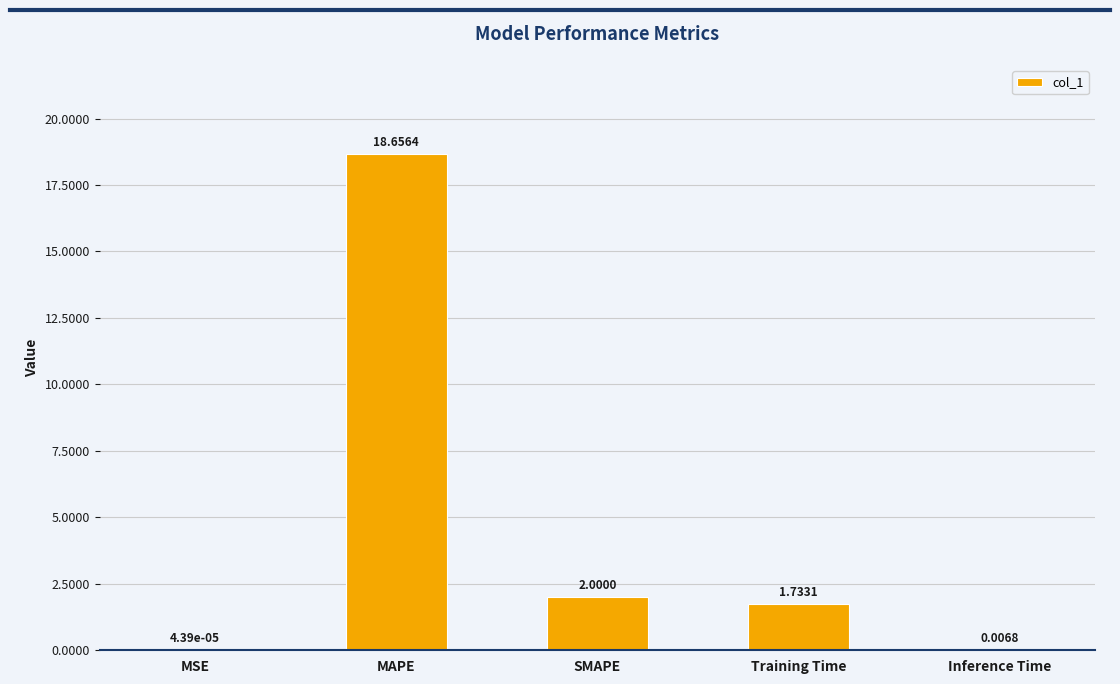

Which has a higher value, Inference Time or MSE?

Inference Time